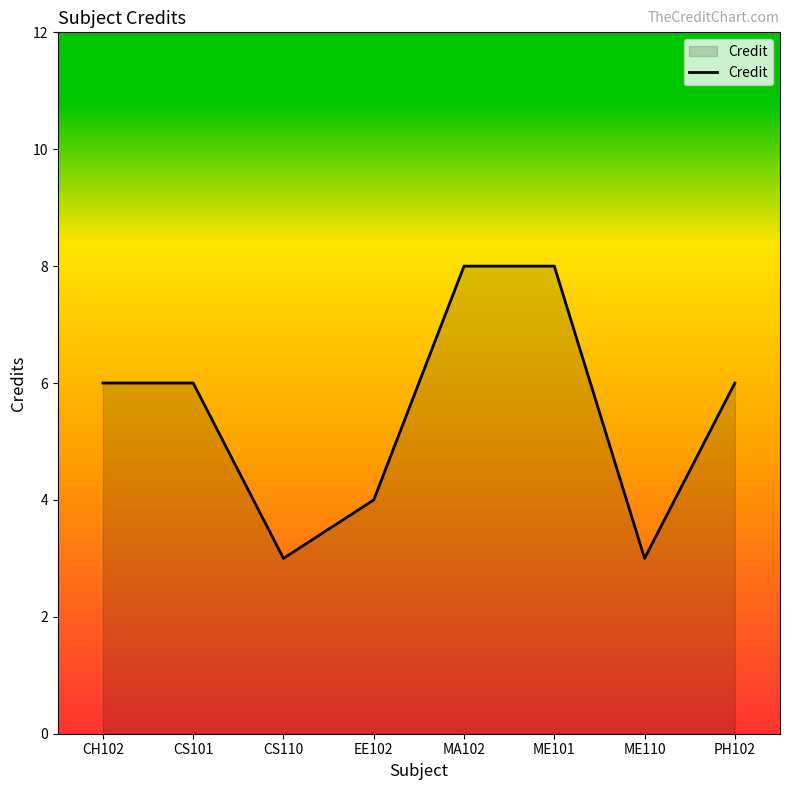

What position from the right is ME110?

2